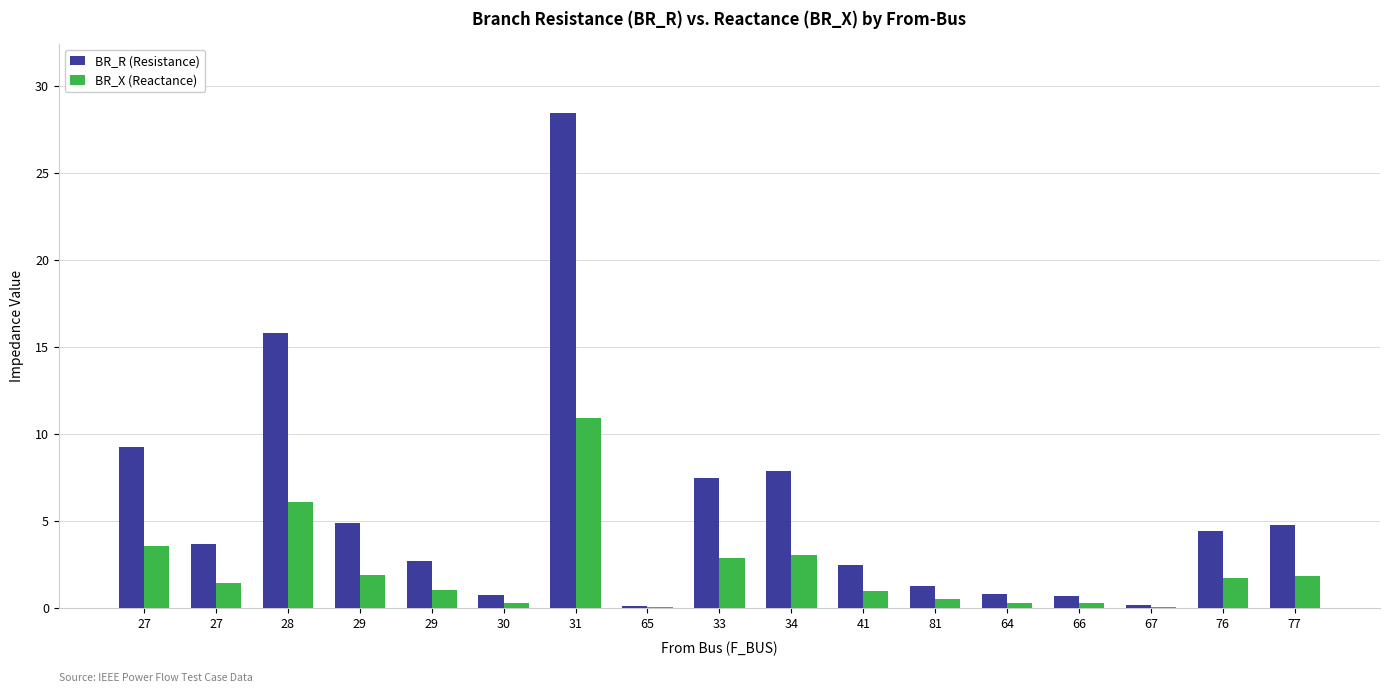

Which series has the widest spread of values?

BR_R (Resistance)